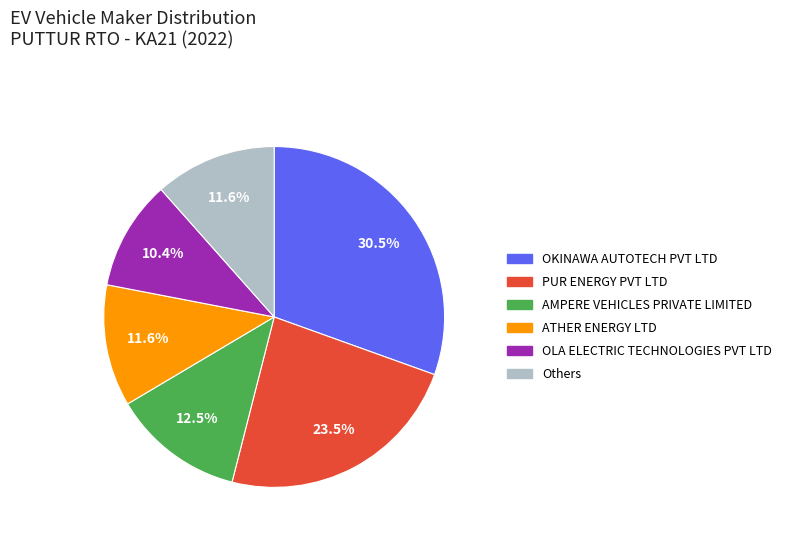

Does any single category account for the majority?

No